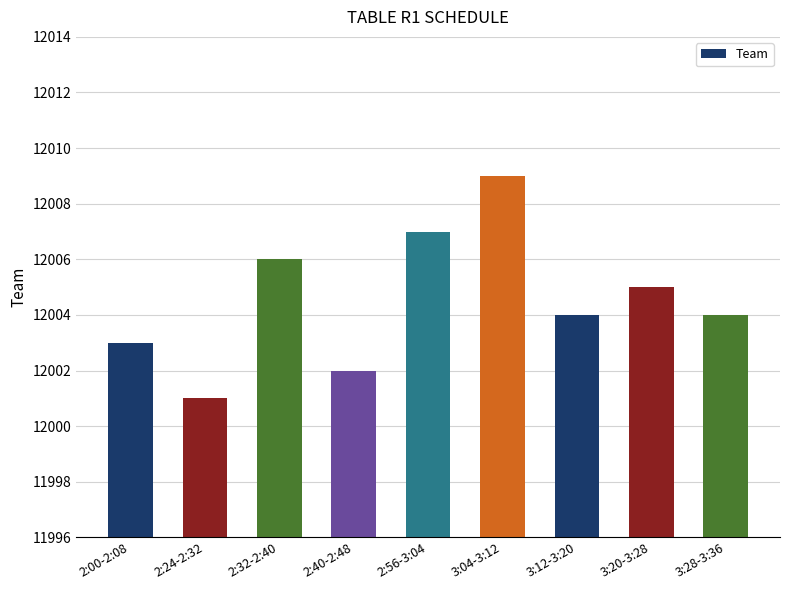

Where is the data nearest to the value 12005?

3:20-3:28